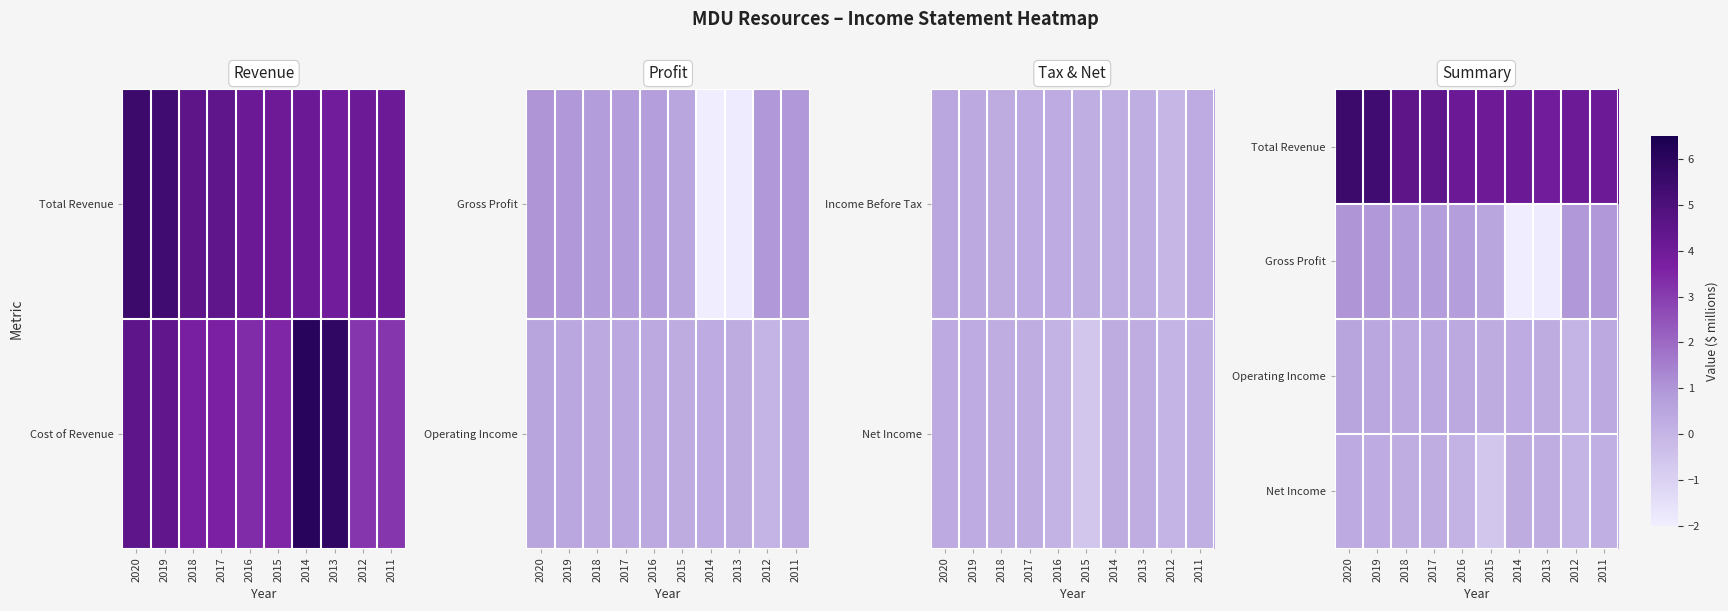

Between 2015 and 2013, which is larger?

2015